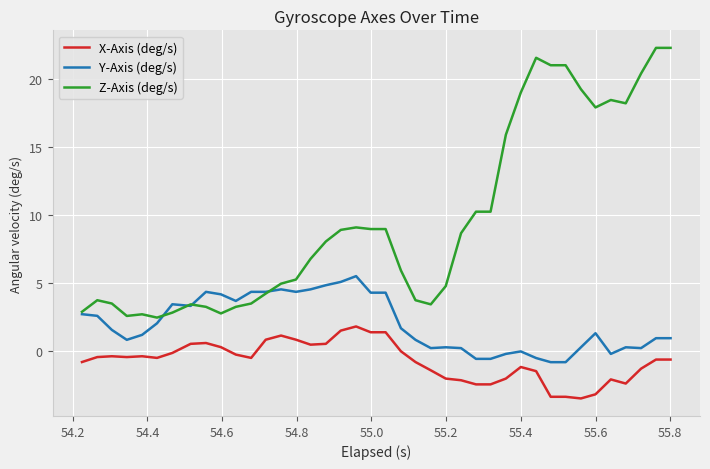

What is the maximum value for Z-Axis (deg/s)?

22.3